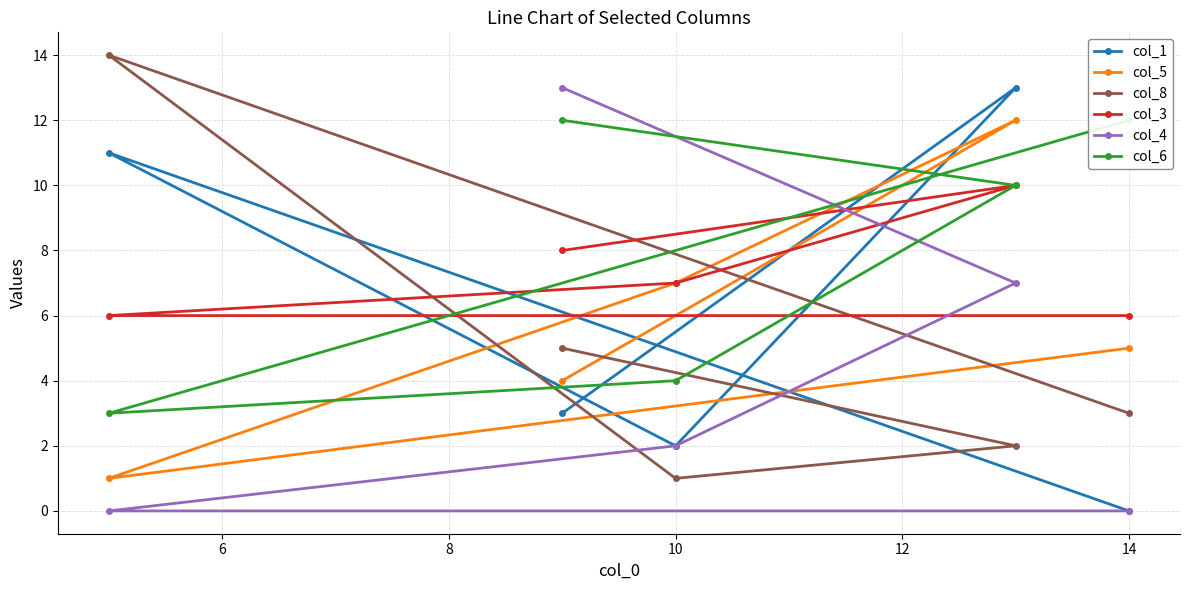

The col_3 series shows 1 at 14. True or false?

False